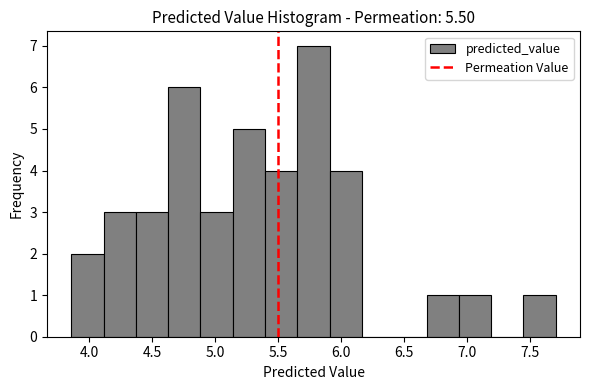

Reading left to right, list every bar in this chart as the range it spans on the x-axis followed by its height. Neither the bar edges nor the heights are printed on the chart, so give them approximately, as read against the axes.

3.85 to 4.10: 2
4.10 to 4.35: 3
4.35 to 4.65: 3
4.65 to 4.90: 6
4.90 to 5.15: 3
5.15 to 5.40: 5
5.40 to 5.65: 4
5.65 to 5.90: 7
5.90 to 6.15: 4
6.15 to 6.40: 0
6.40 to 6.70: 0
6.70 to 6.95: 1
6.95 to 7.20: 1
7.20 to 7.45: 0
7.45 to 7.70: 1